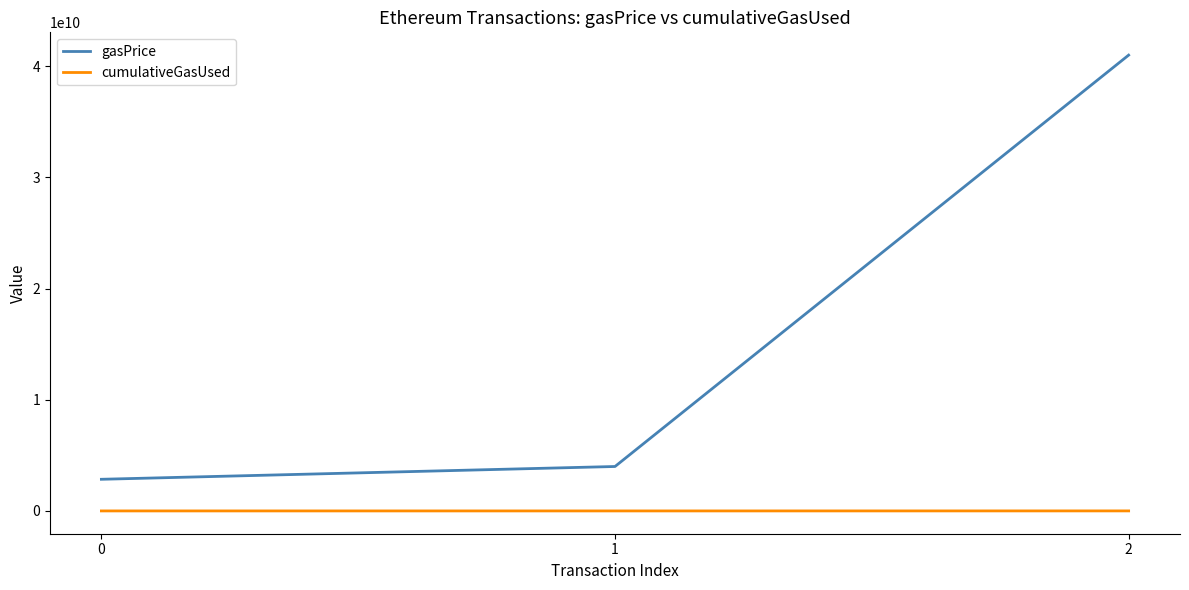

How many cumulativeGasUsed values are between 3182569 and 5525379?

3